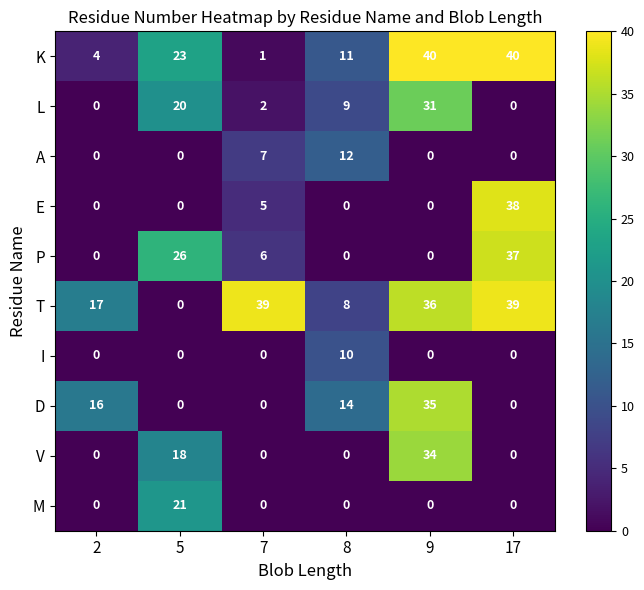

At which category is the sum across all series the highest?

9